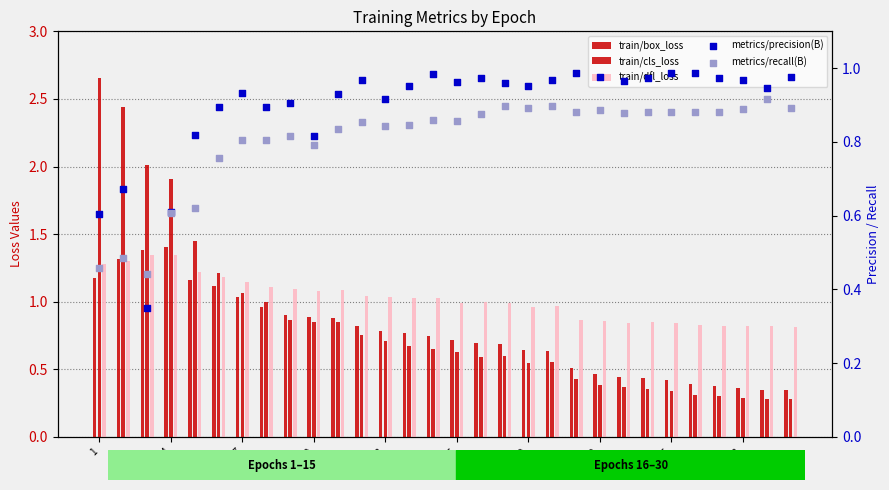

At which category is the sum across all series the highest?

4